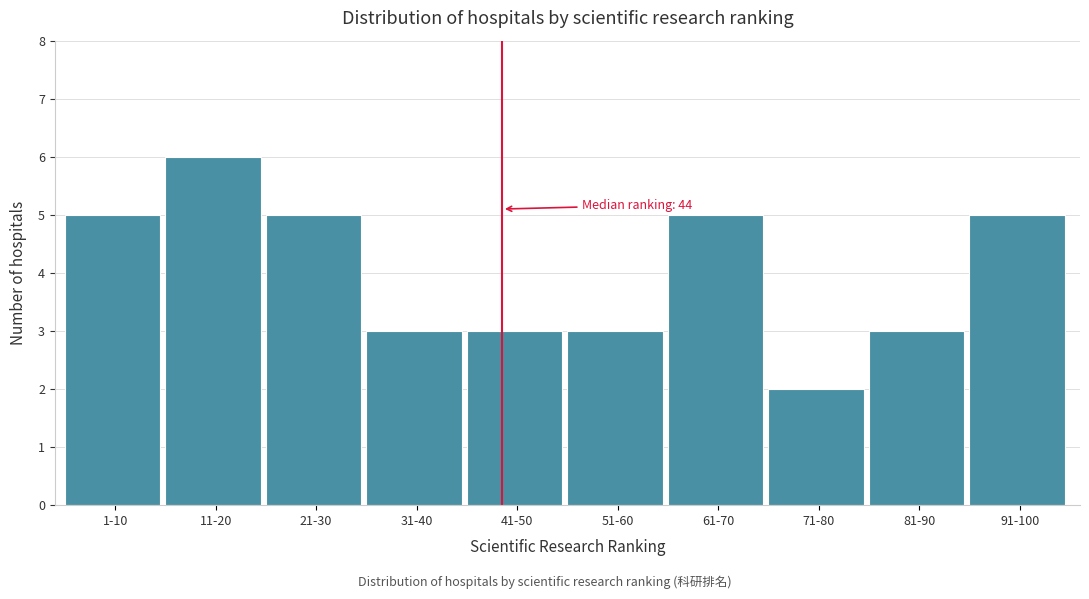

Reading right to left, transcribe all the data shown in this chart.

91-100=5	81-90=3	71-80=2	61-70=5	51-60=3	41-50=3	31-40=3	21-30=5	11-20=6	1-10=5